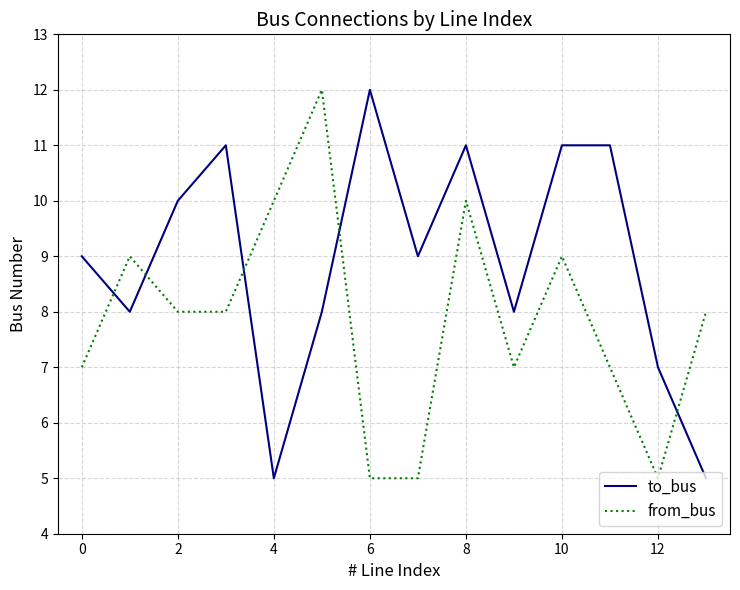

Which series has the largest total across all categories?

to_bus